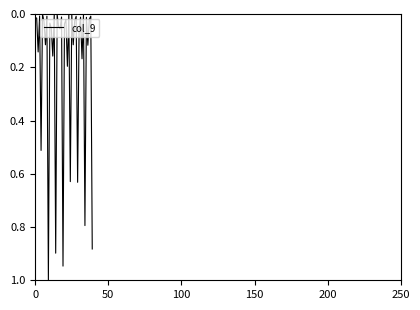

What is the difference between the maximum and minimum values?

1.0